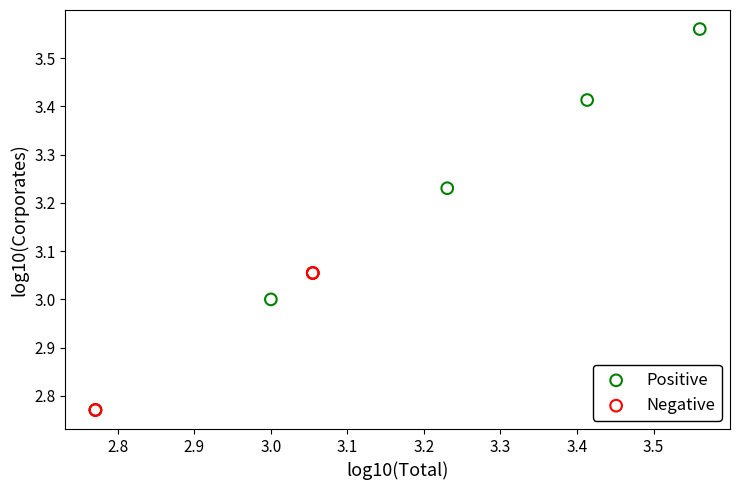

Which series has the largest Y range (max minus min)?

Positive